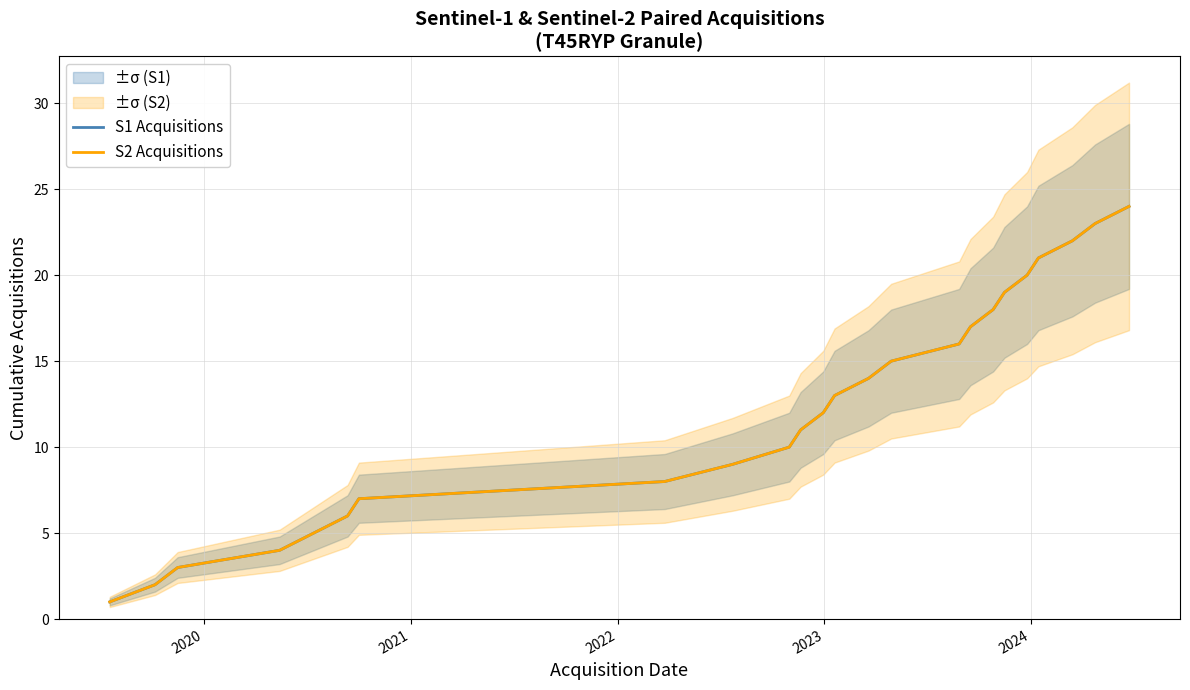

True or false: S1 Acquisitions has more than 1 interior local peaks.

False